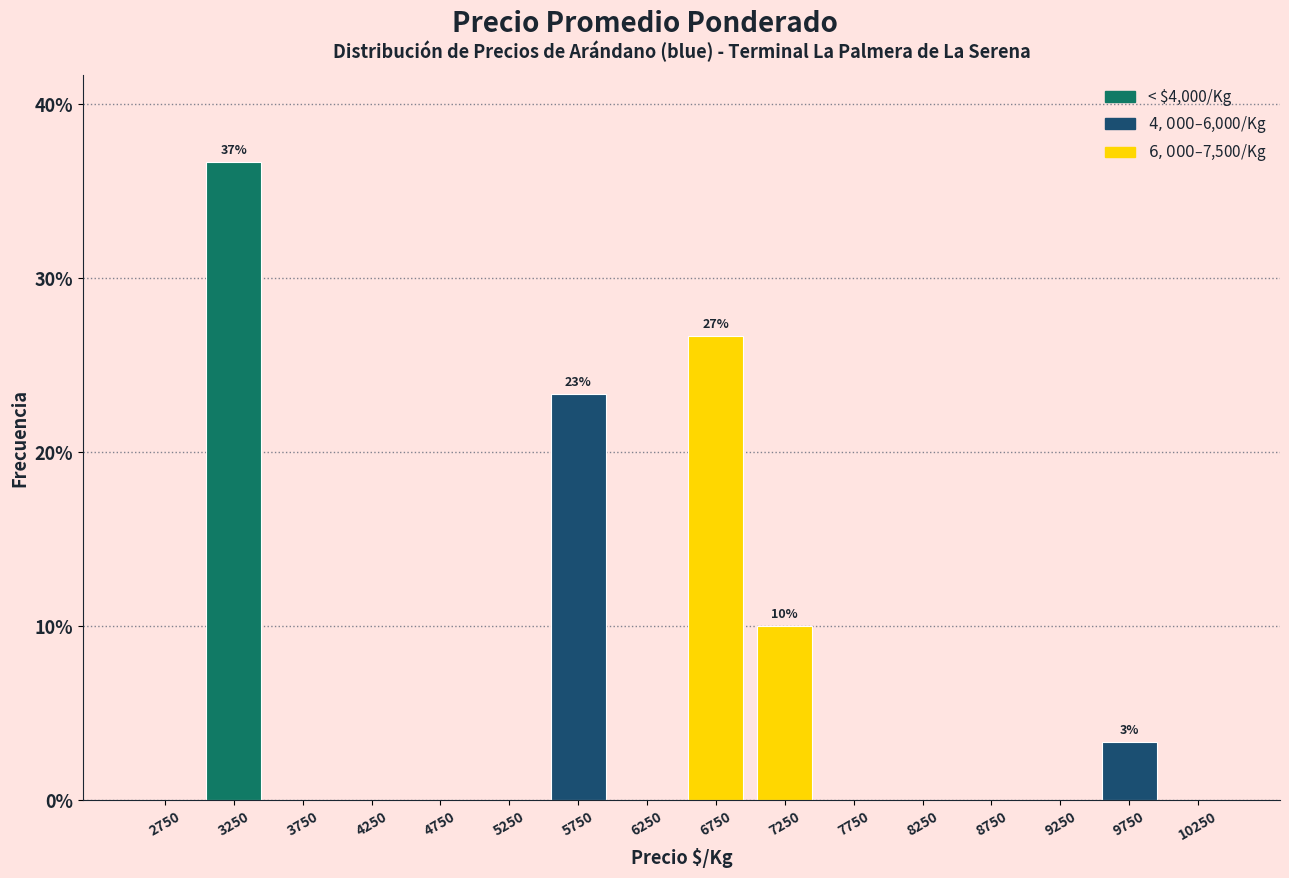

Over which range of the x-axis is the bar tallest?

3000 to 3500